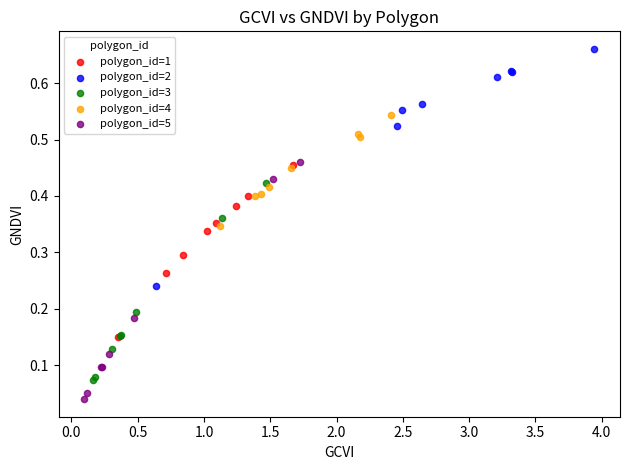

Which series reaches the minimum Y coordinate?

polygon_id=5